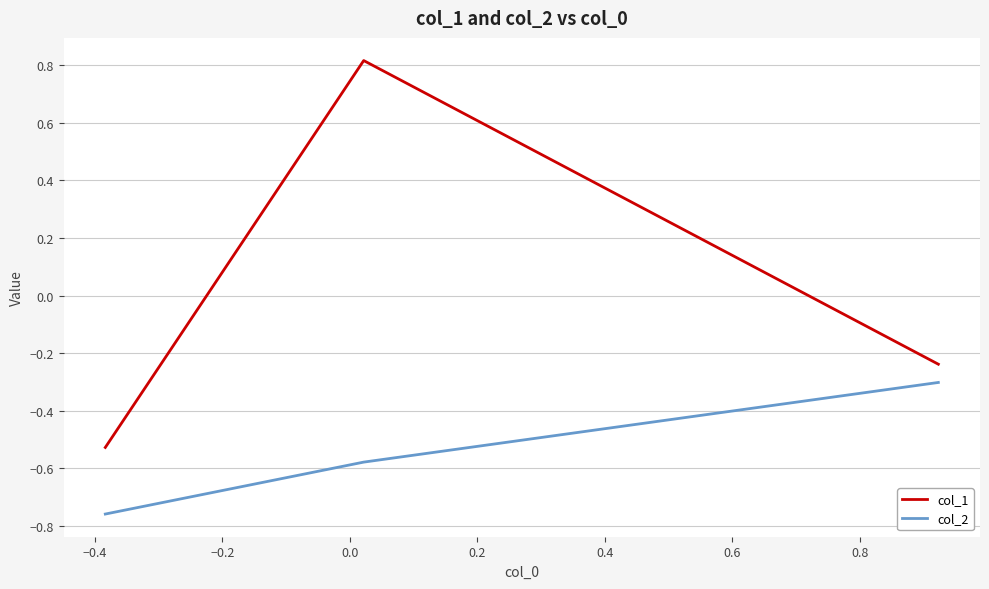

Which series has the largest range (max minus min)?

col_1